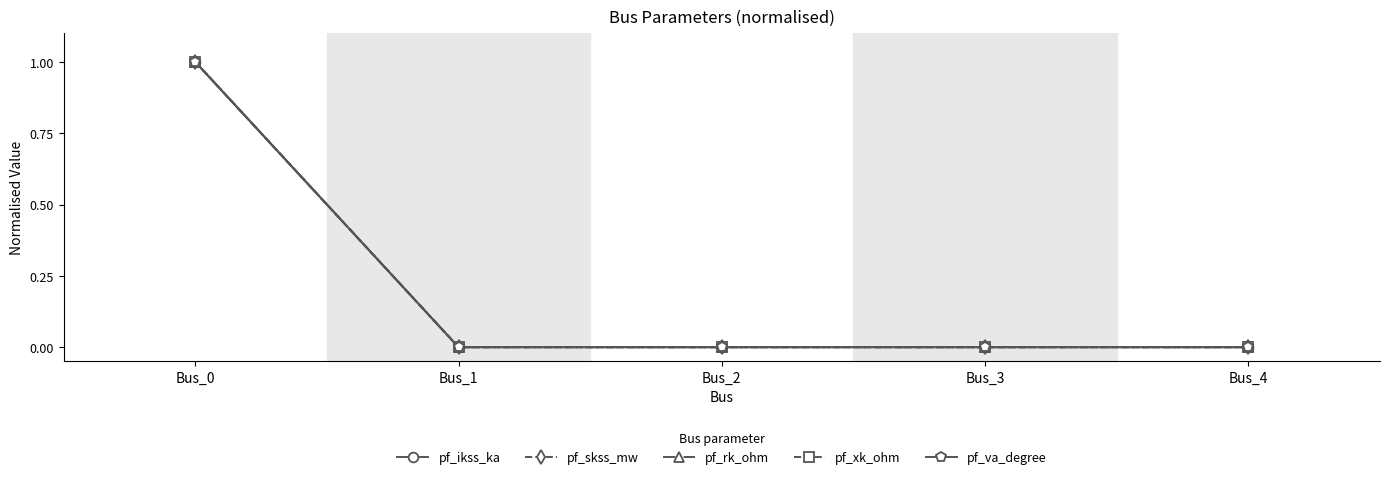

Does the chart have visible grid lines?

No